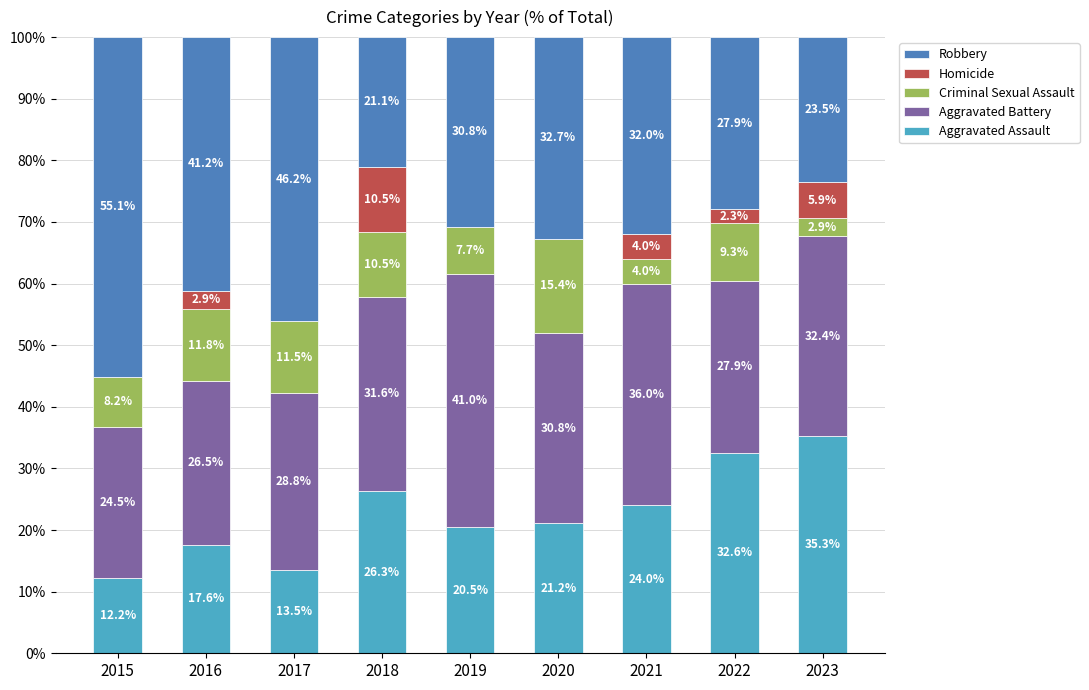

What is the total value across all series at 2018?

100.0